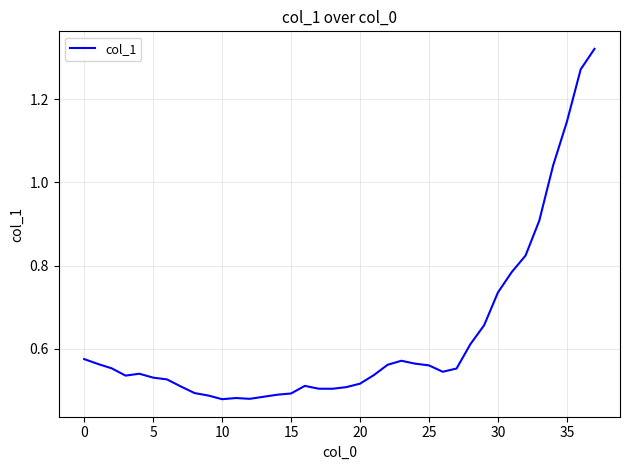

What is the difference between the maximum and minimum values?

0.8